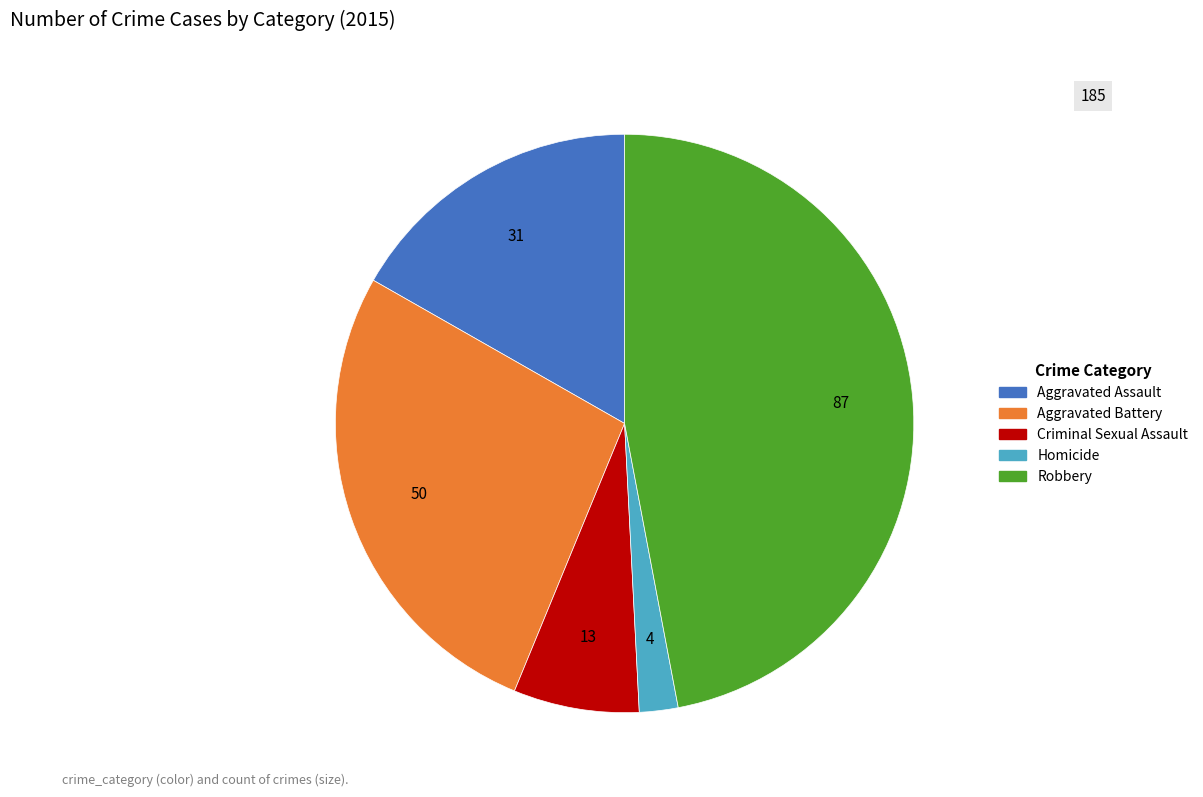

What is the ratio of the value at Criminal Sexual Assault to the value at Homicide?

3.2